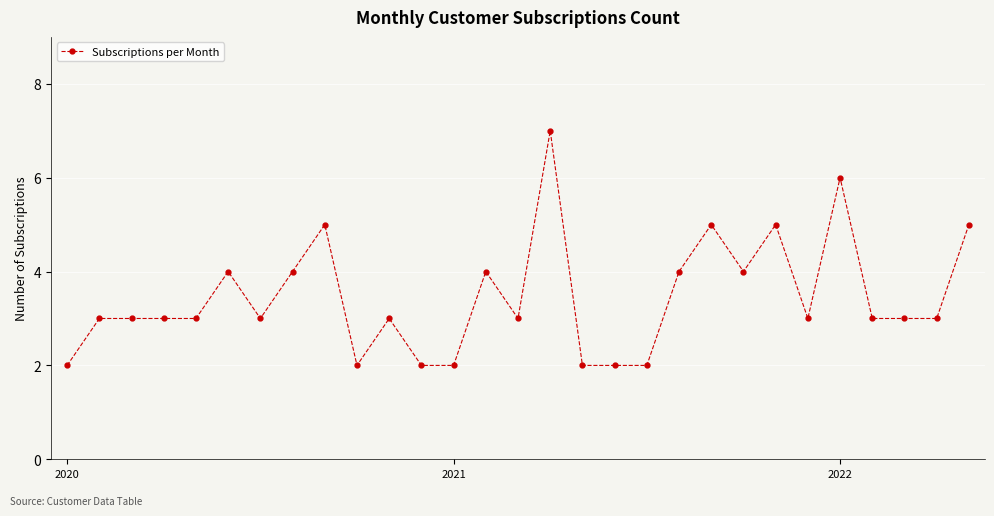

Reading right to left, what are all the values shown in this chart?

5	3	3	3	6	3	5	4	5	4	2	2	2	7	3	4	2	2	3	2	5	4	3	4	3	3	3	3	2